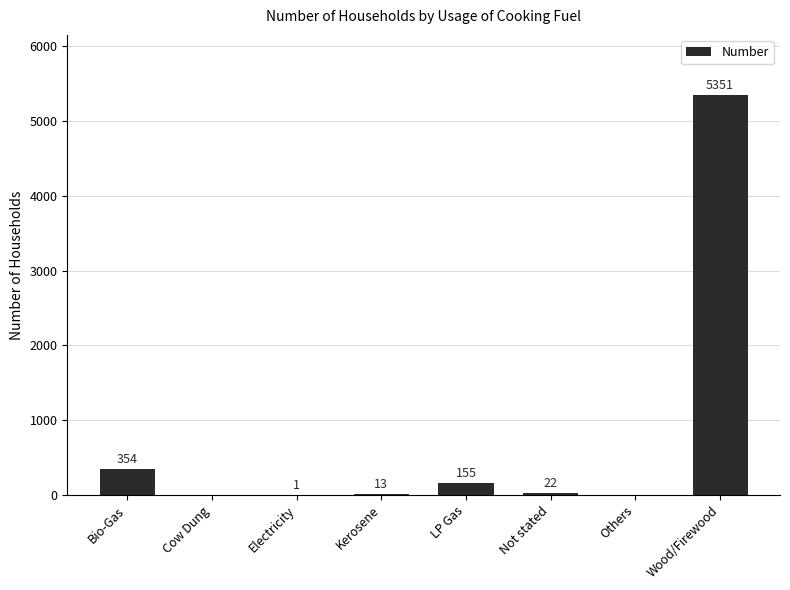

At which label does the data first exceed 22?

Bio-Gas